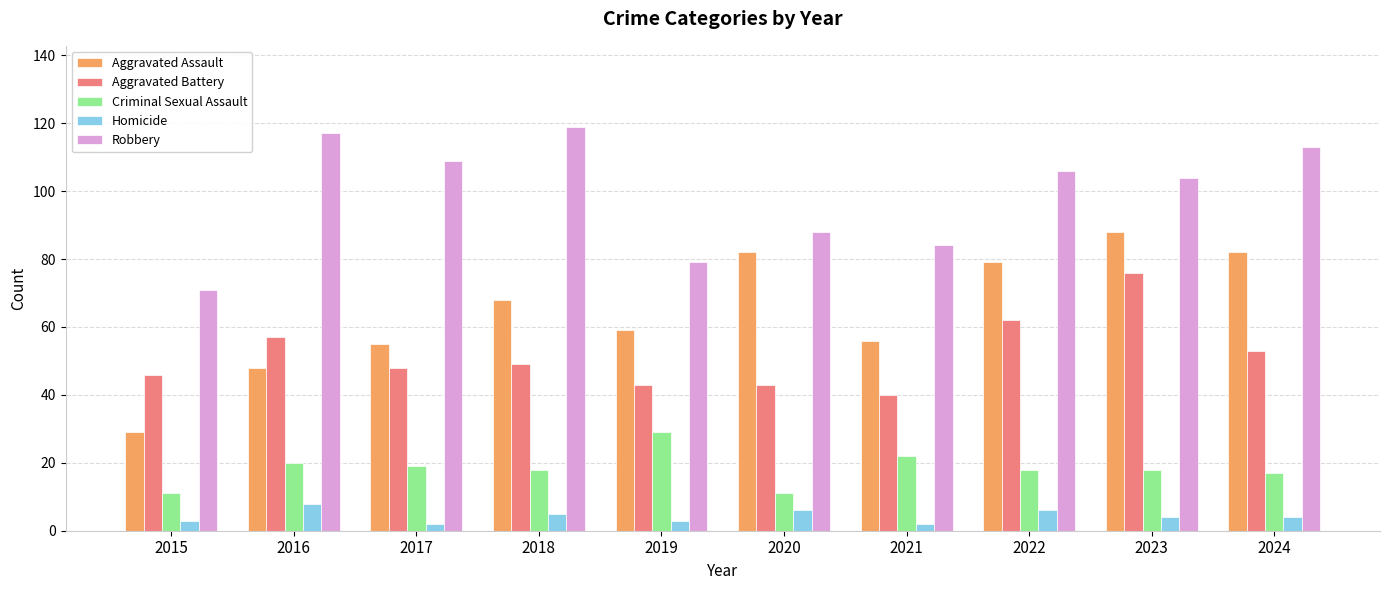

How many series are shown in this chart?

5